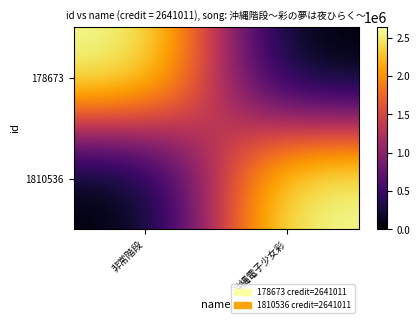

What is the maximum value shown in the chart?

2641011